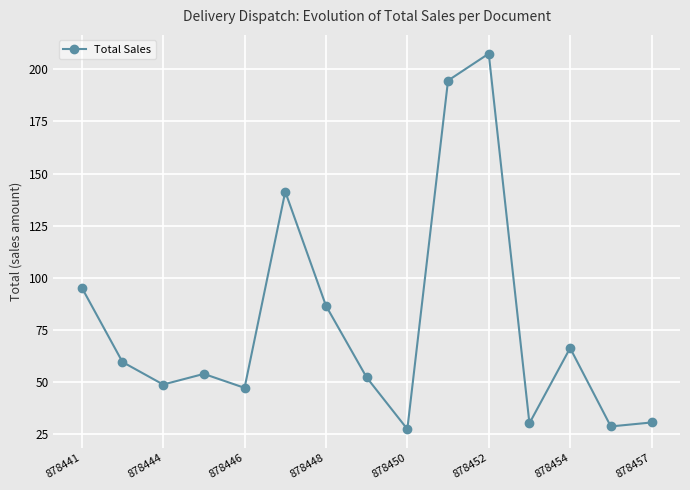

What is the value of the 11th point from the left?

207.5